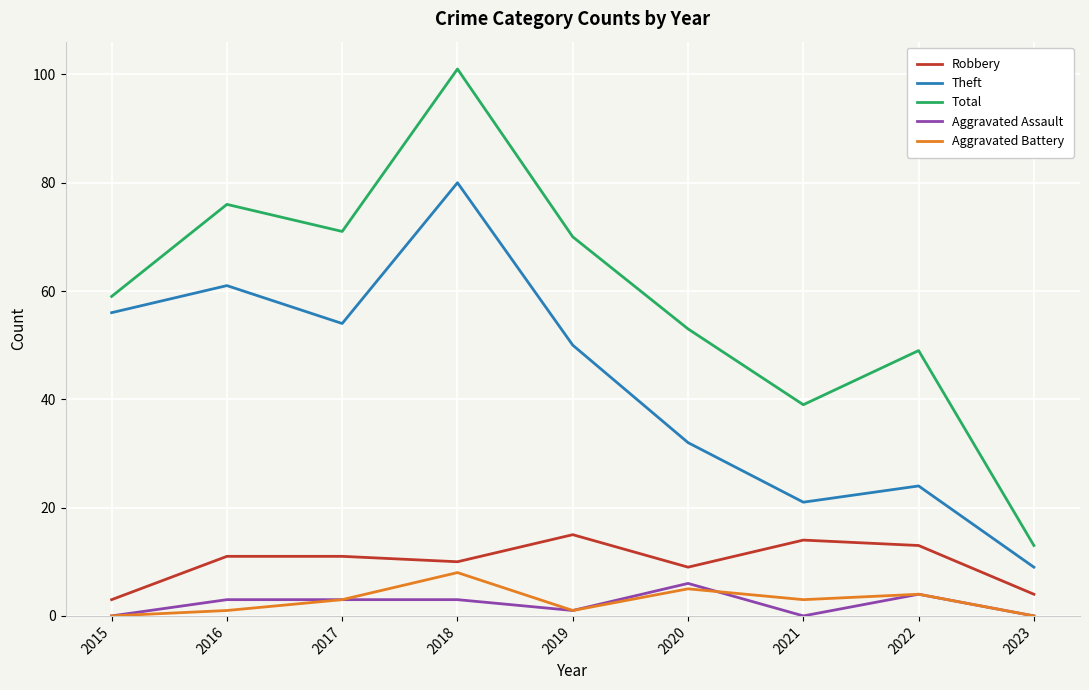

What is the sum of all Aggravated Assault values?

20